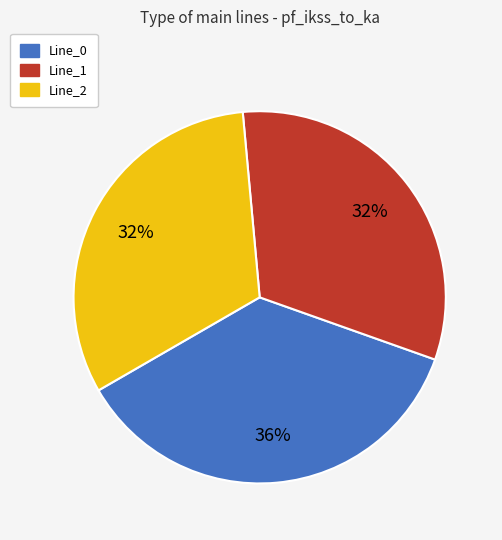

Does any single category account for the majority?

No